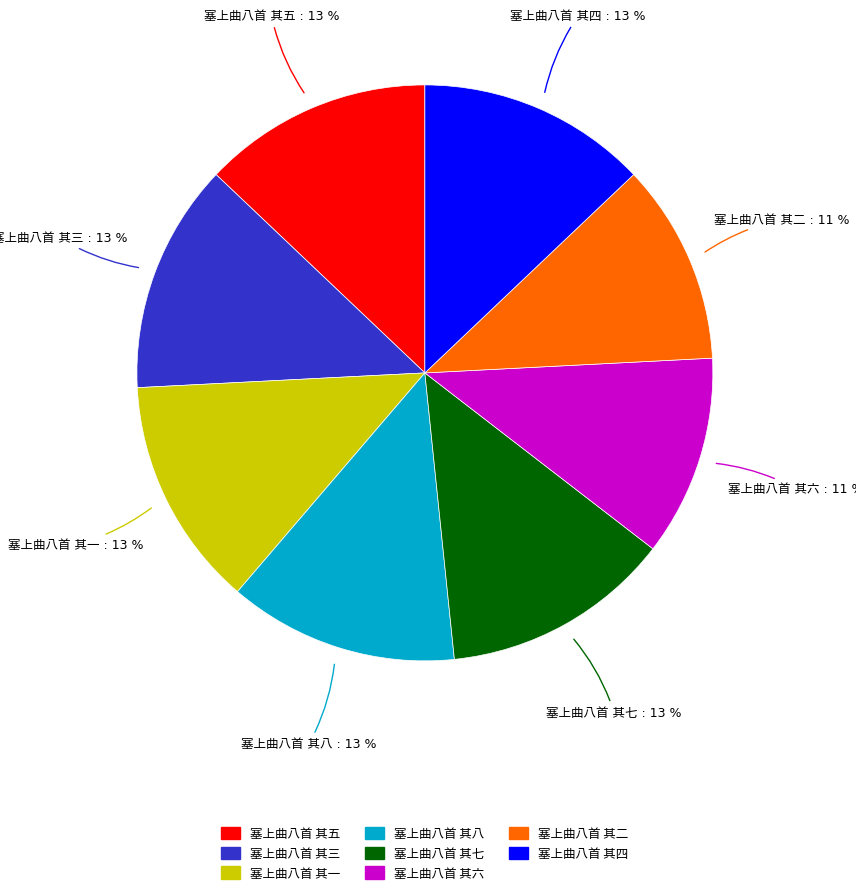

Is there a majority slice in this chart?

No